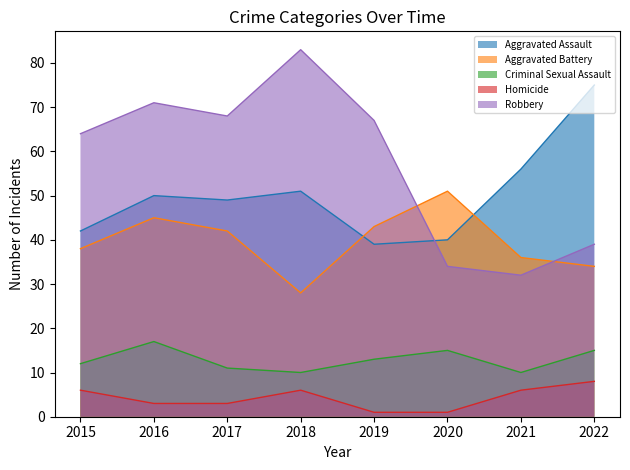

Rank the series at 2022 from lowest to highest value.

Homicide, Criminal Sexual Assault, Aggravated Battery, Robbery, Aggravated Assault